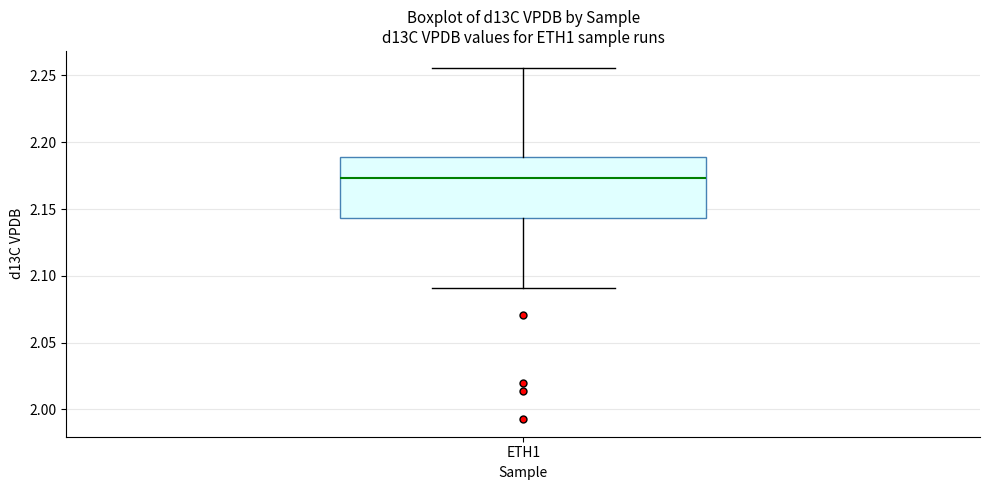

Transcribe this box plot: give where the median line is, the range the box spans, and where the two whiskers end, as read against the y-axis. The values are not printed on the chart, so give them approximately, as read against the axis.

median 2.175, box 2.145 to 2.190, whiskers 2.090 to 2.255